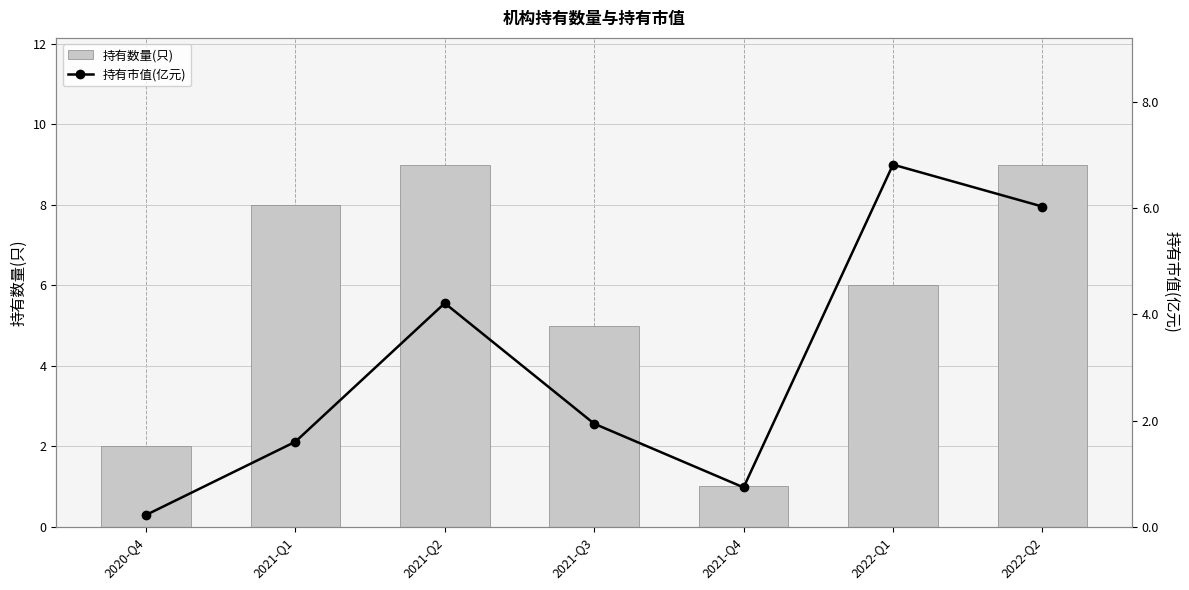

True or false: 持有数量(只) has a value of 9.0 at 2022-Q2.

True